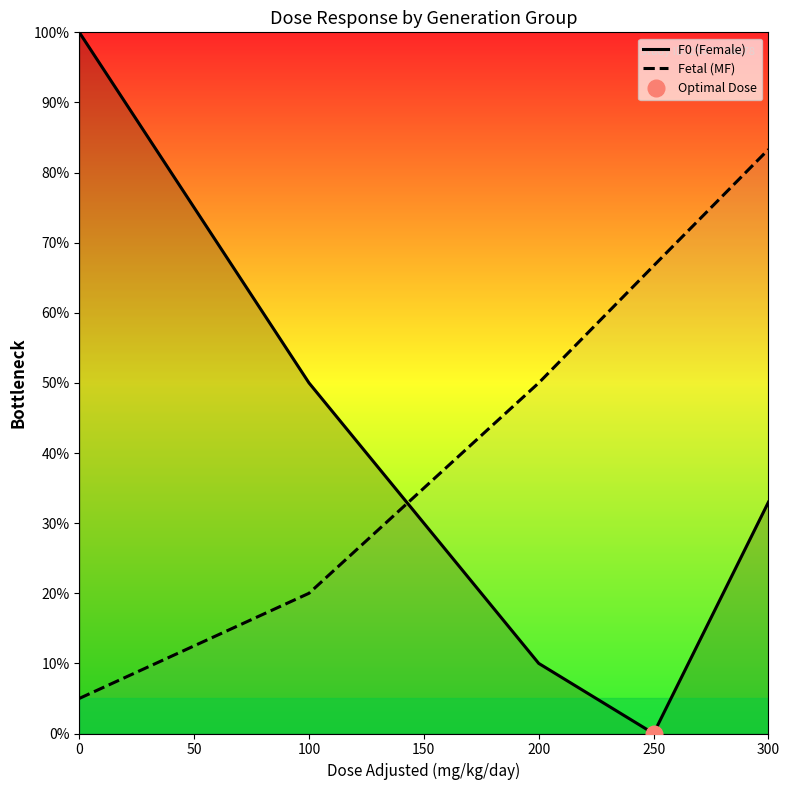

True or false: Fetal (MF) and F0 (Female) intersect in this chart.

True